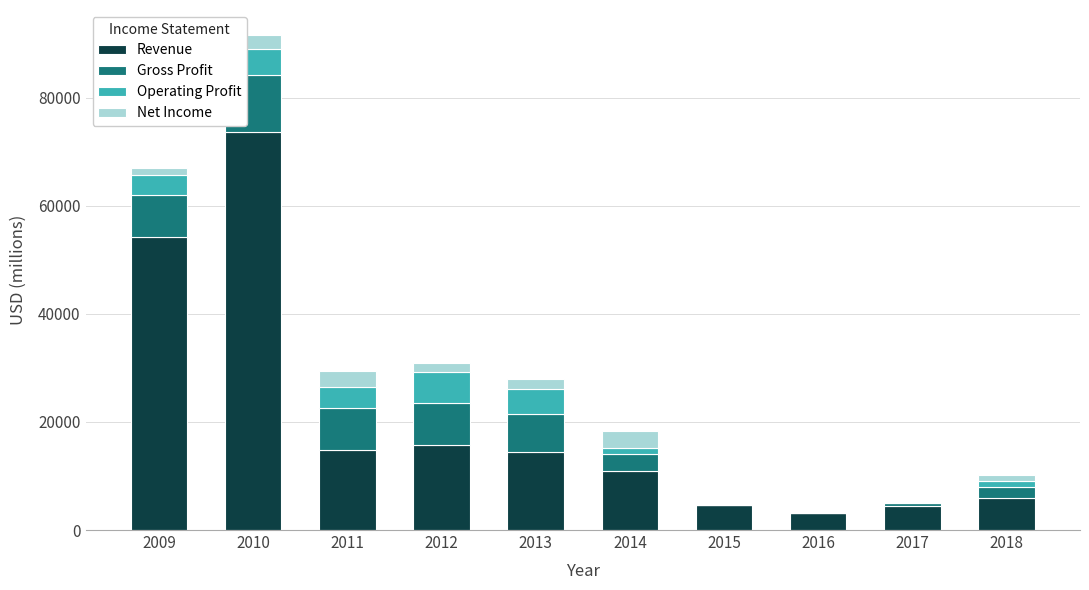

At which label is Revenue closest to 38395?

2009